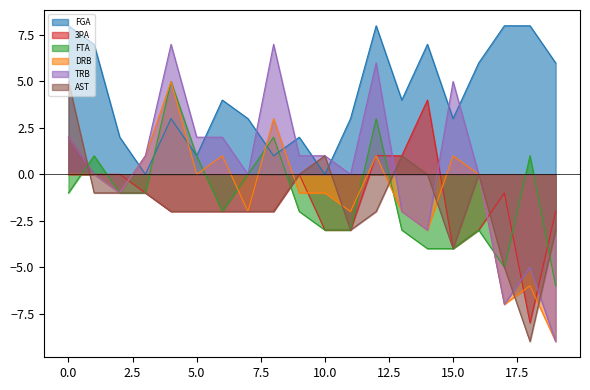

Which series has the widest spread of values?

TRB